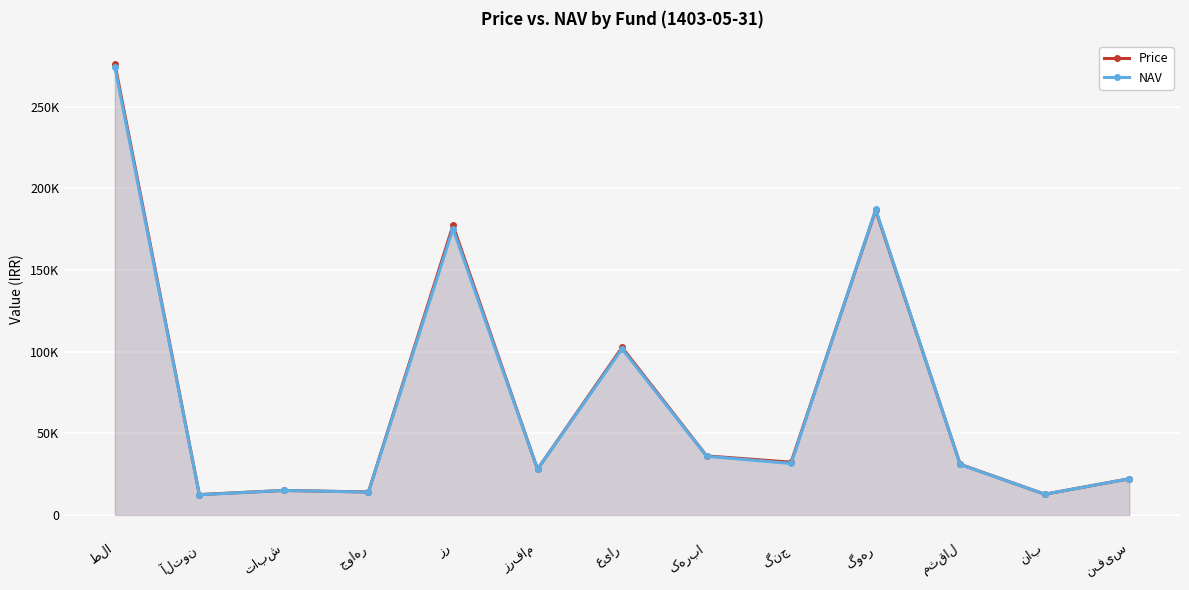

What is the total value across all series at ناب?

25409